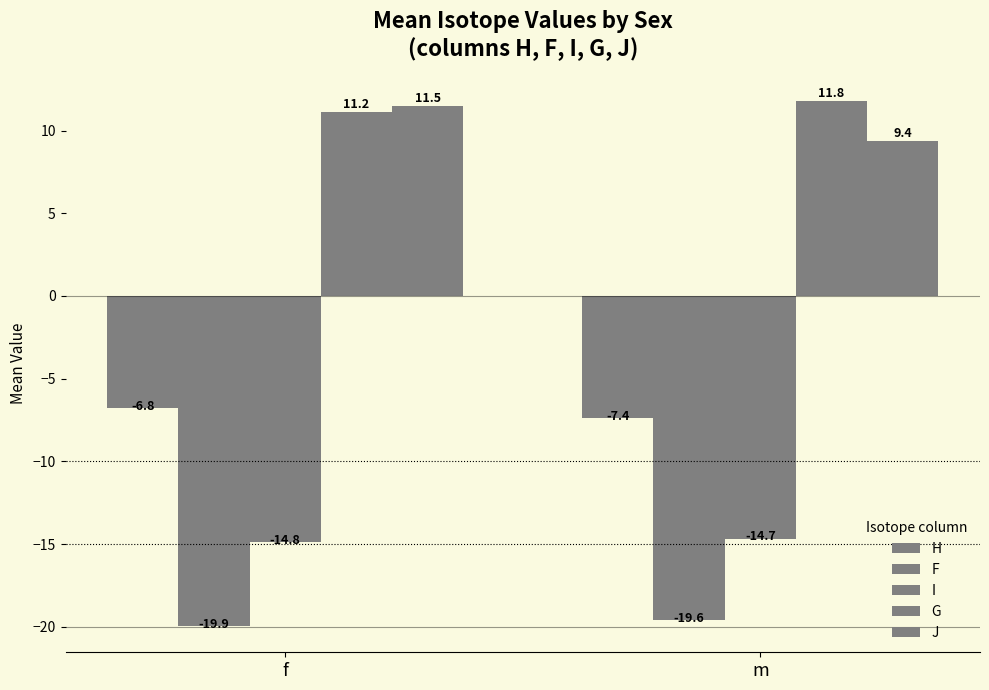

What position from the left is f?

1